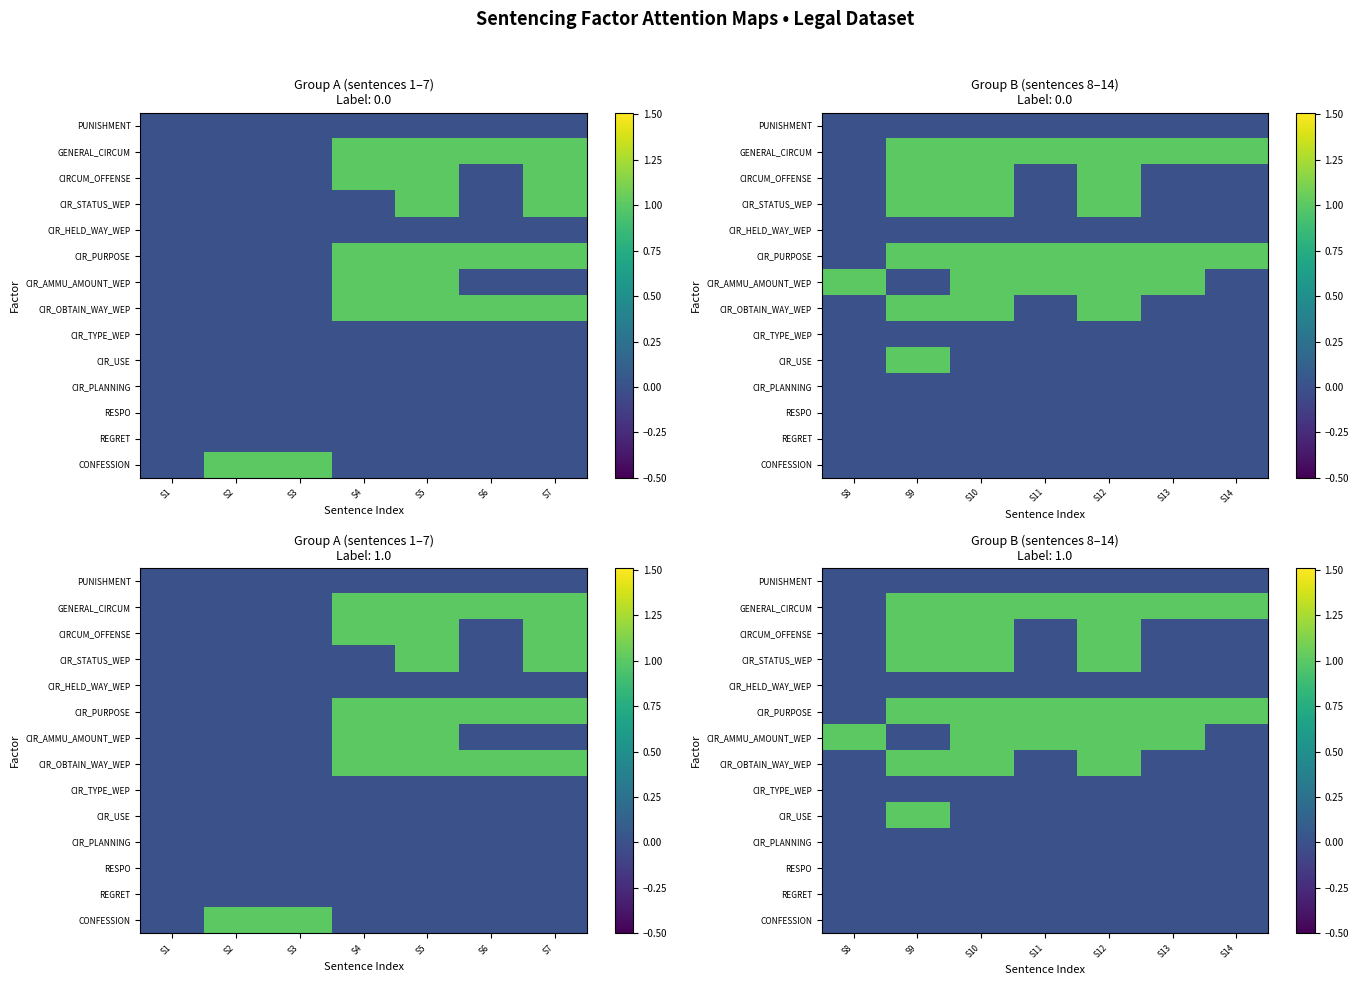

Where is REGRET nearest to the value 0?

S8